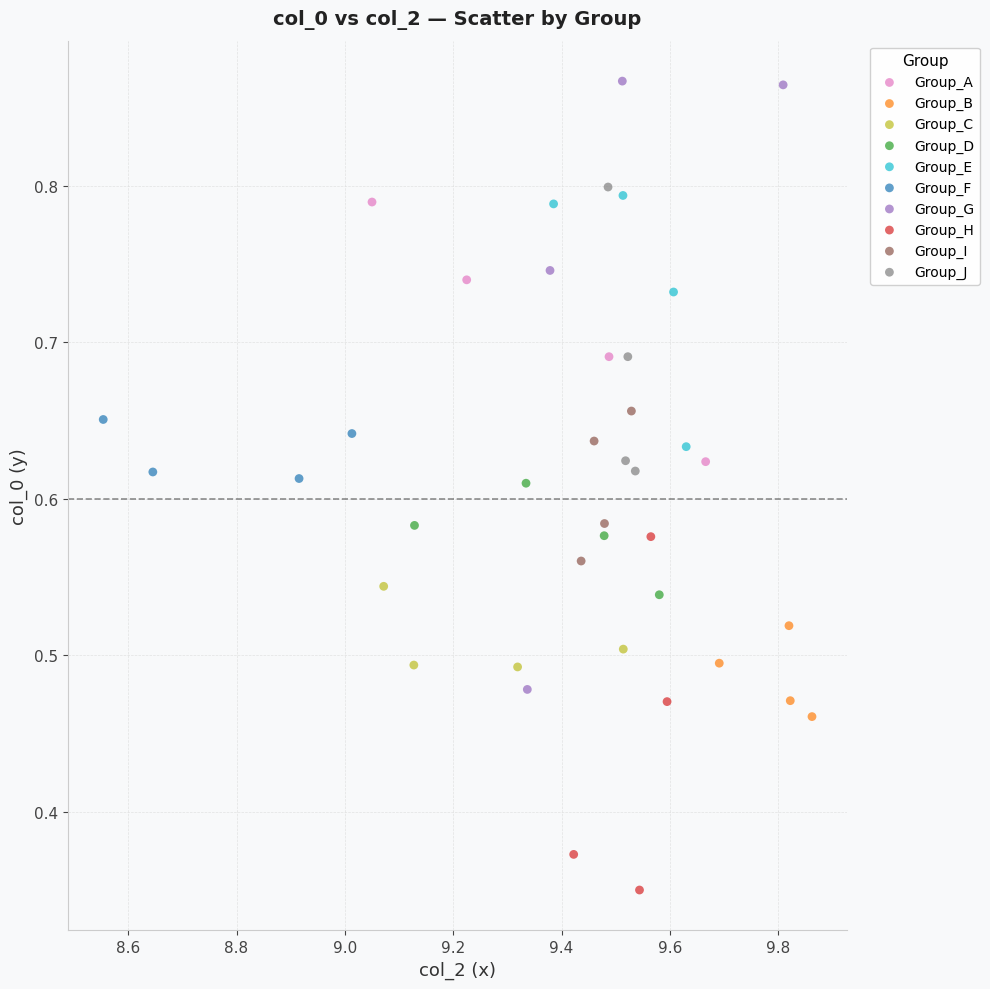

Which series contains the highest Y value?

Group_G